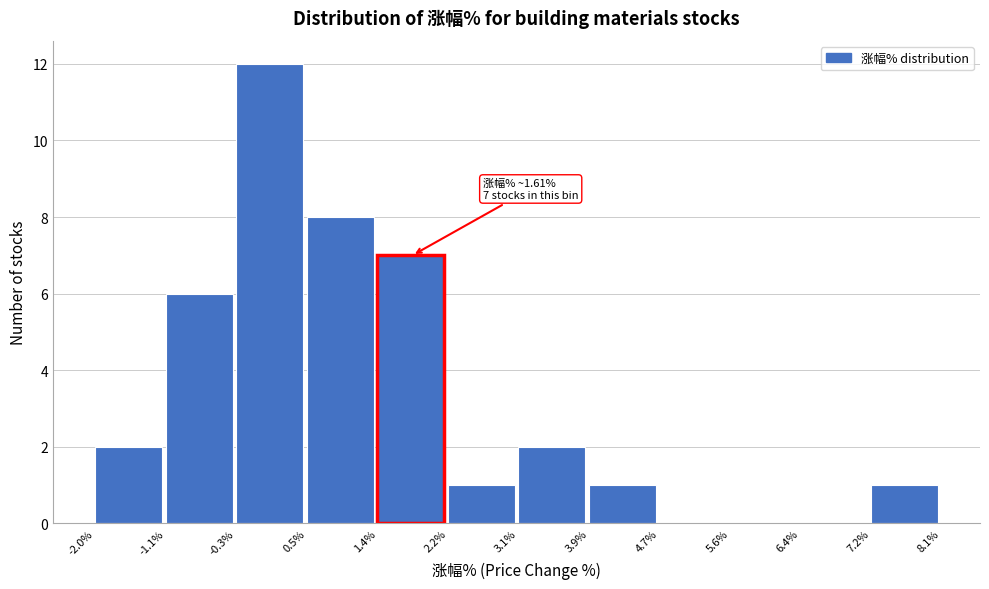

Which range on the x-axis has the tallest bar?

-0.3% to 0.5%